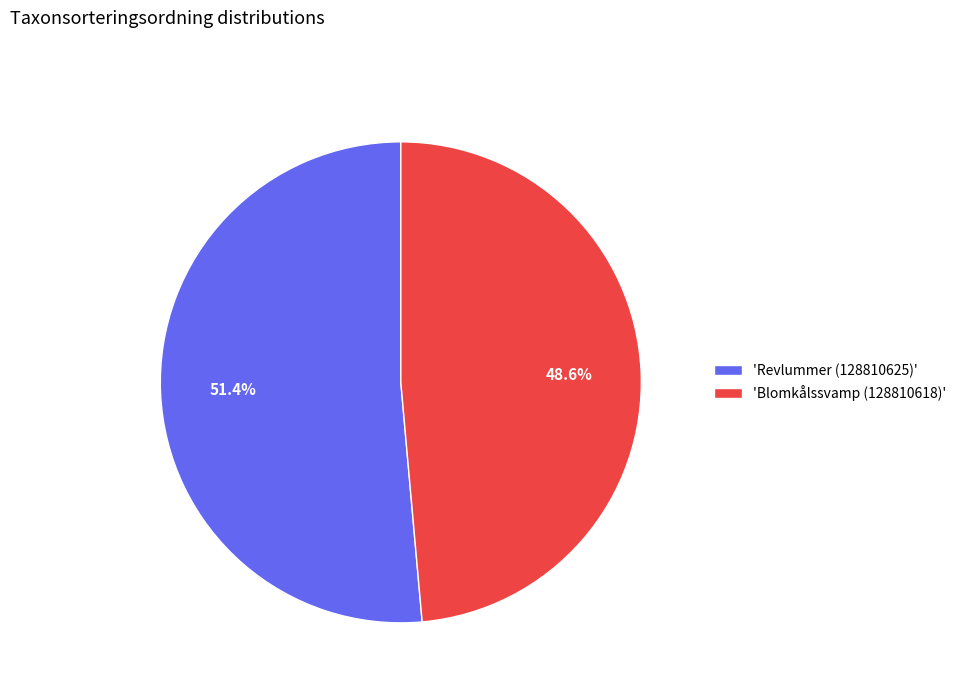

Is there a majority slice in this chart?

Yes